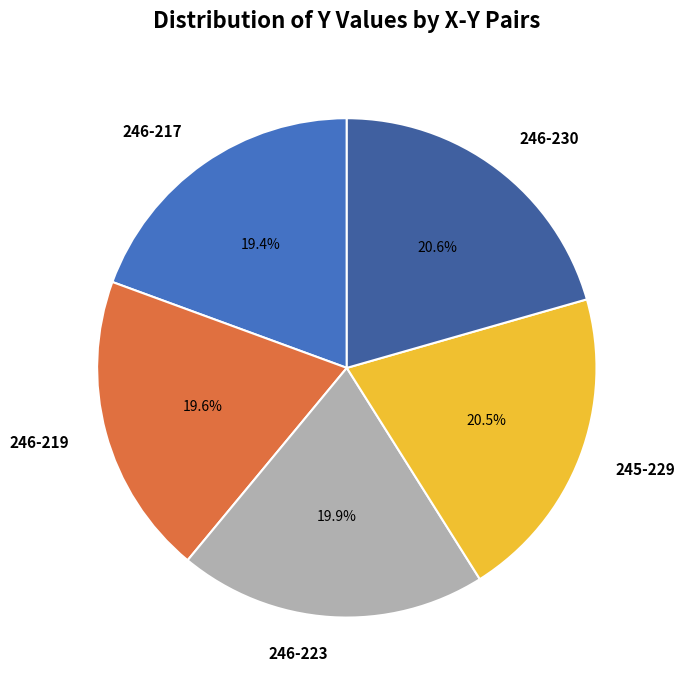

Is there any slice that represents more than half of the pie?

No